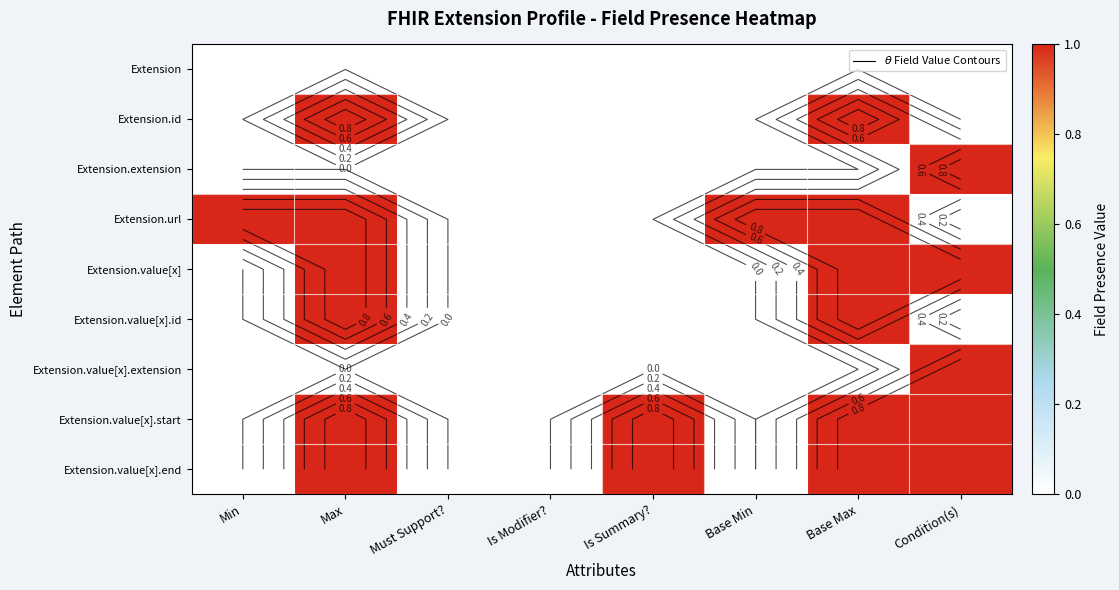

List the series in order of their peak value, highest first.

Extension.id, Extension.extension, Extension.url, Extension.value[x], Extension.value[x].id, Extension.value[x].extension, Extension.value[x].start, Extension.value[x].end, Extension